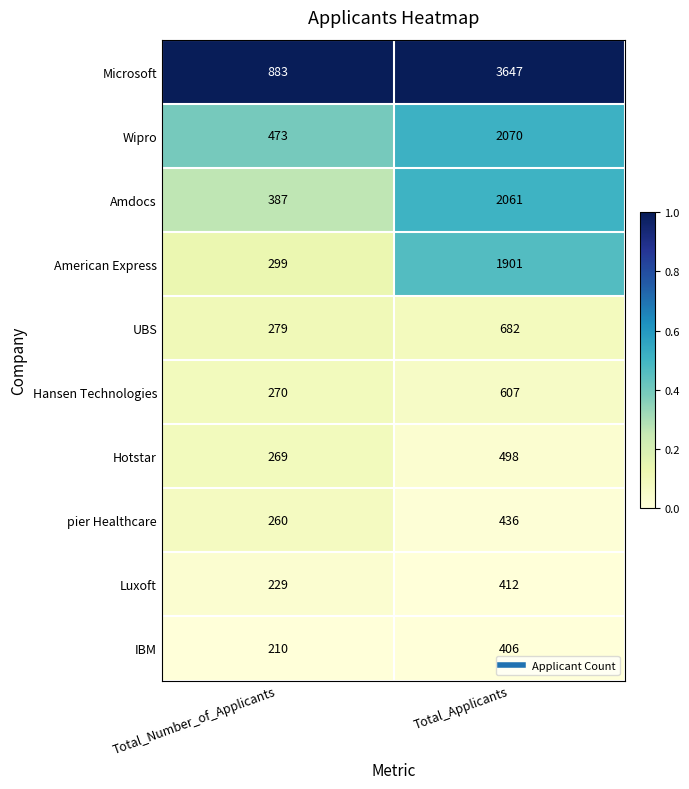

Which series has the largest total across all categories?

Microsoft